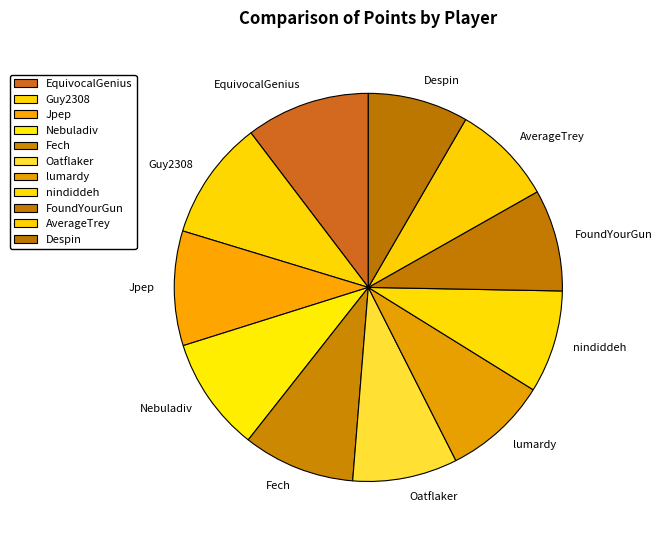

Is it true that lumardy is 9% of the pie?

True